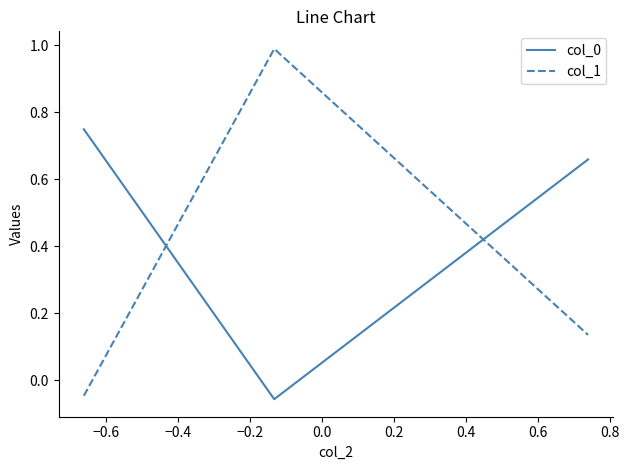

At how many categories does at least one series exceed 0?

3